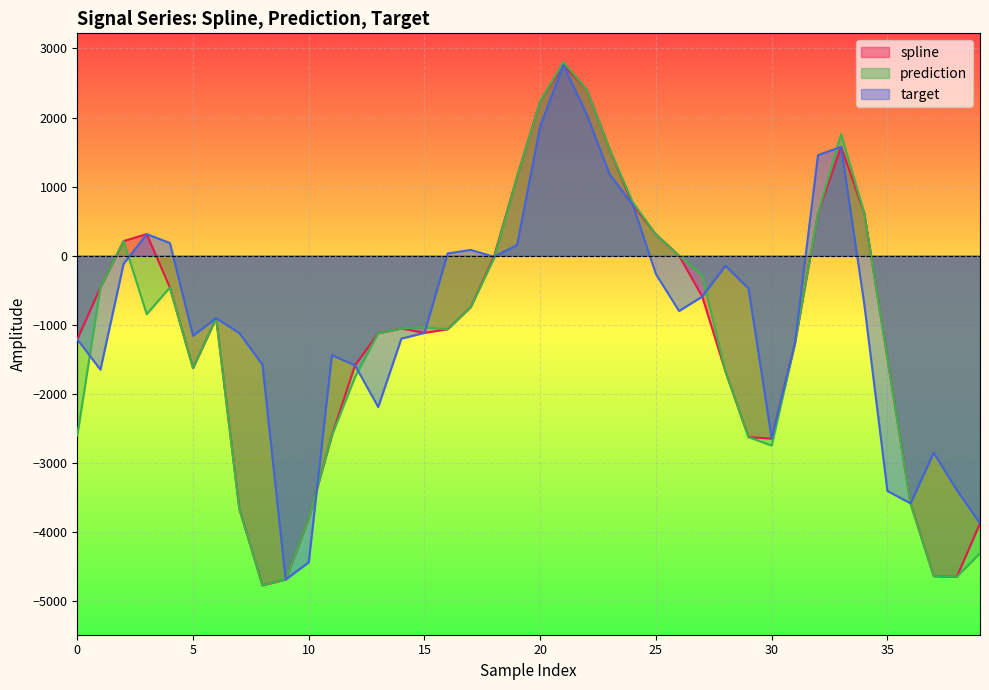

How many lines are shown in the chart?

3